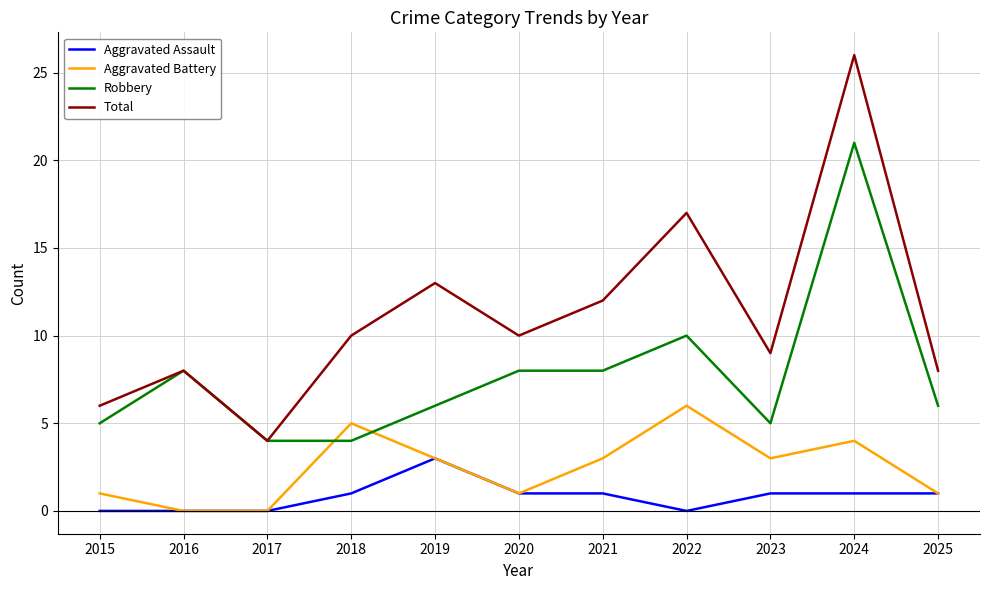

Is it true that Aggravated Battery equals 3 at 2021?

True